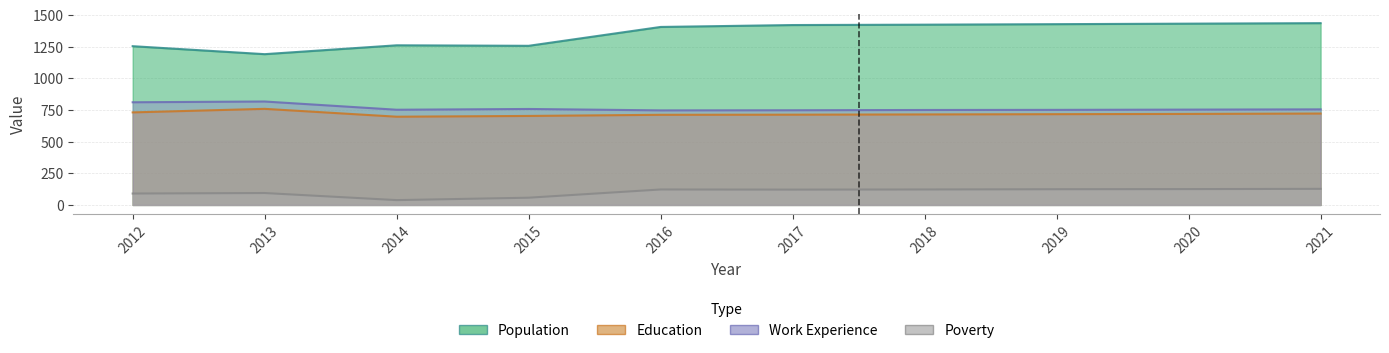

What is the value of the Education point at the 5th from the left?

712